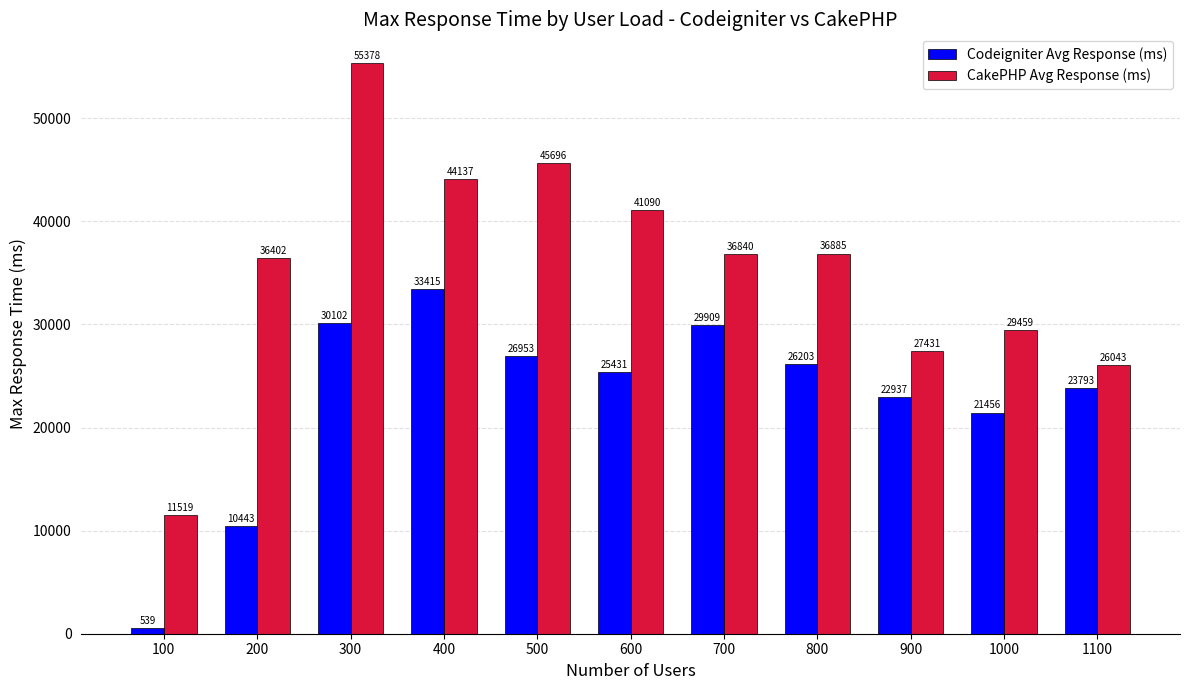

Between 200 and 500, which series saw the biggest shift?

Codeigniter Avg Response (ms)